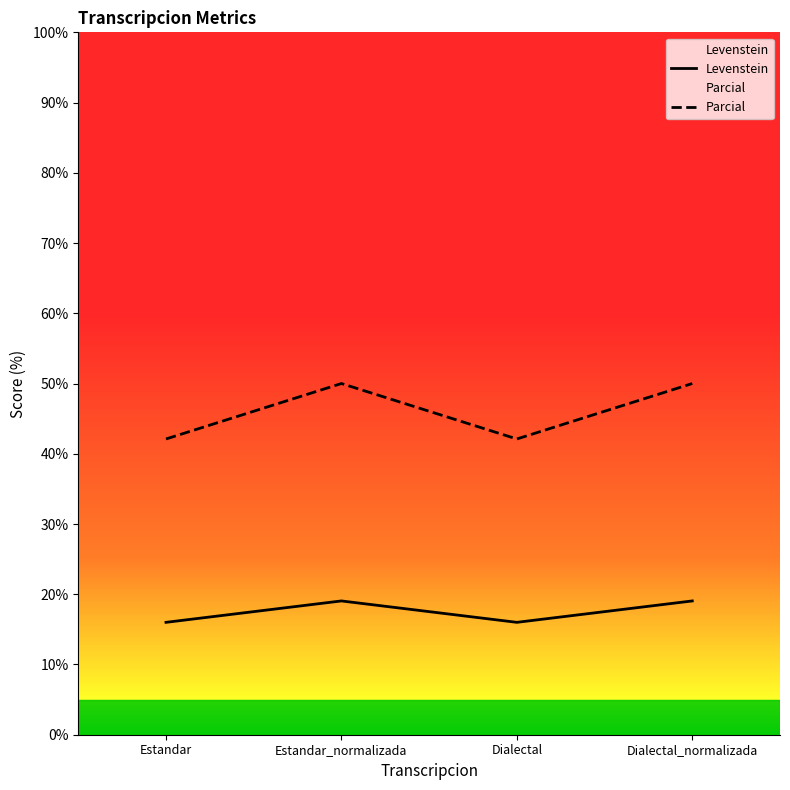

What is the difference between the maximum and second lowest values in the Parcial series?

7.9